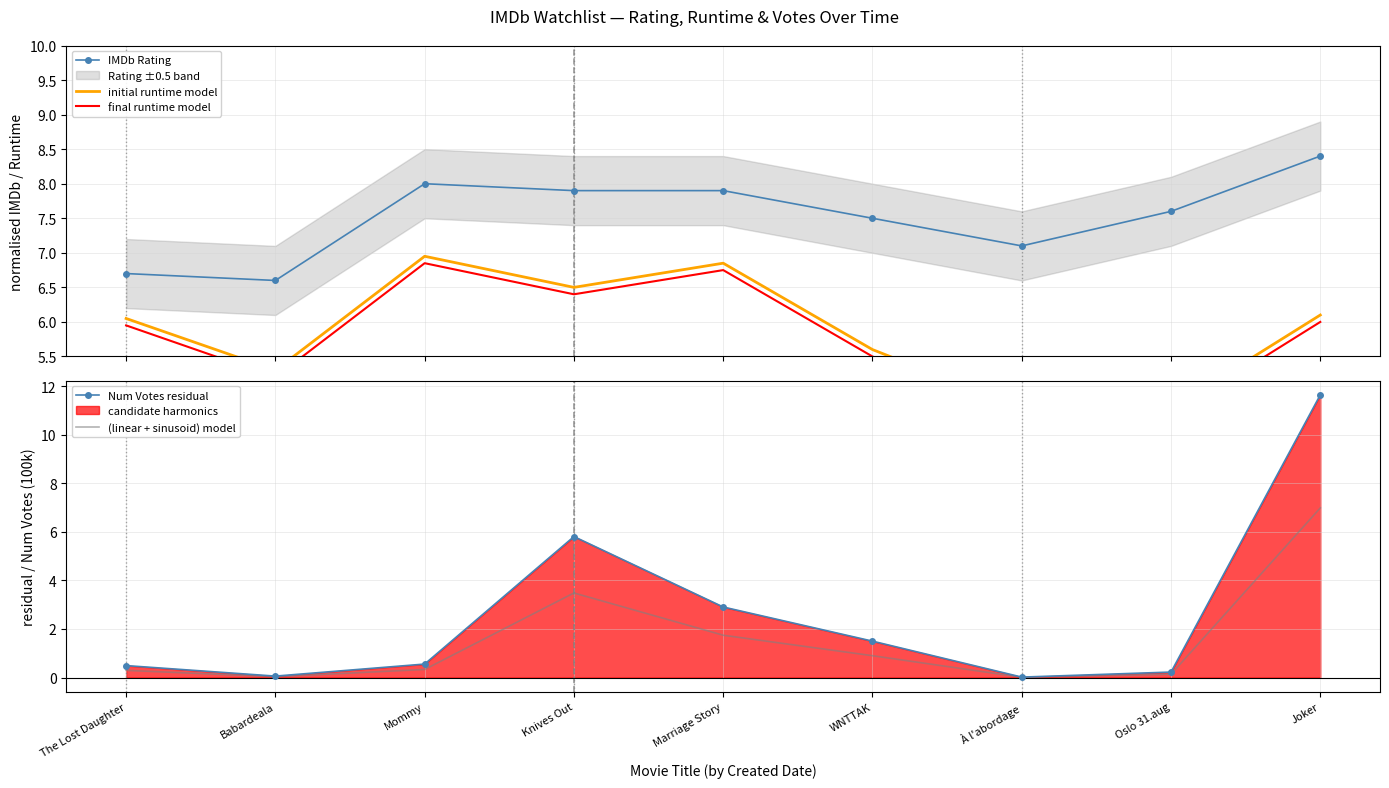

At which category does initial runtime model reach its first local peak?

Mommy